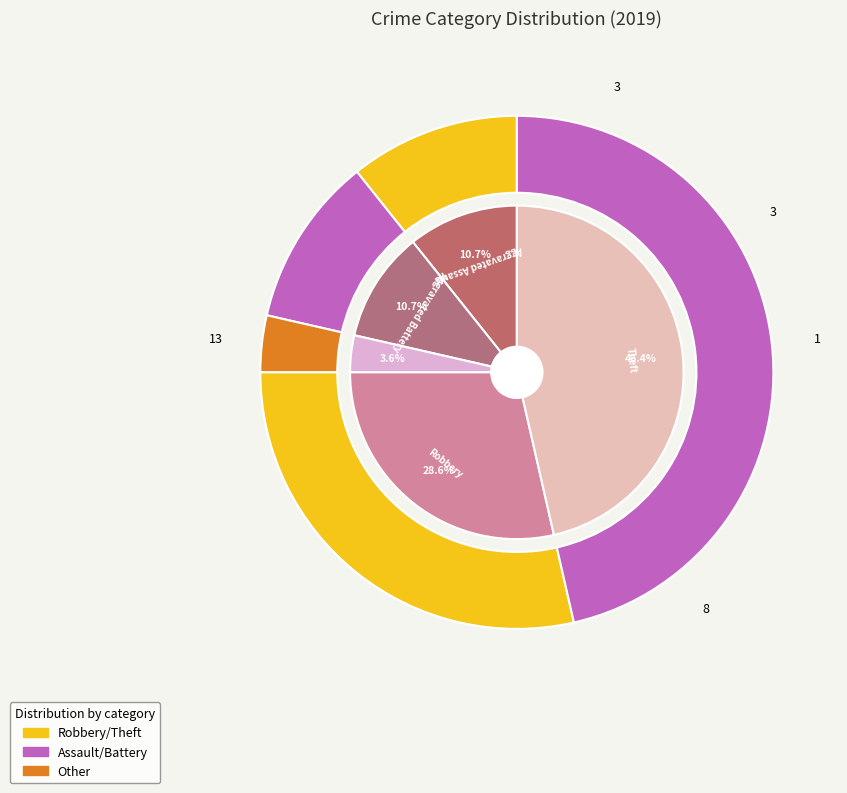

To the nearest percent, what is the combined percentage of Robbery and Aggravated Assault?

39%